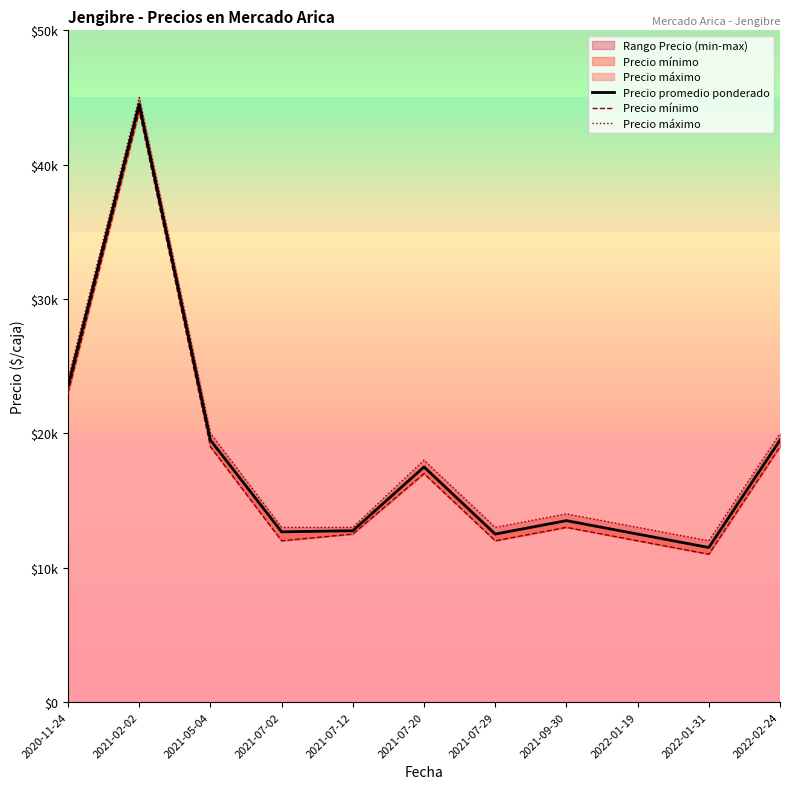

How many data points in Precio máximo are less than 14000?

5